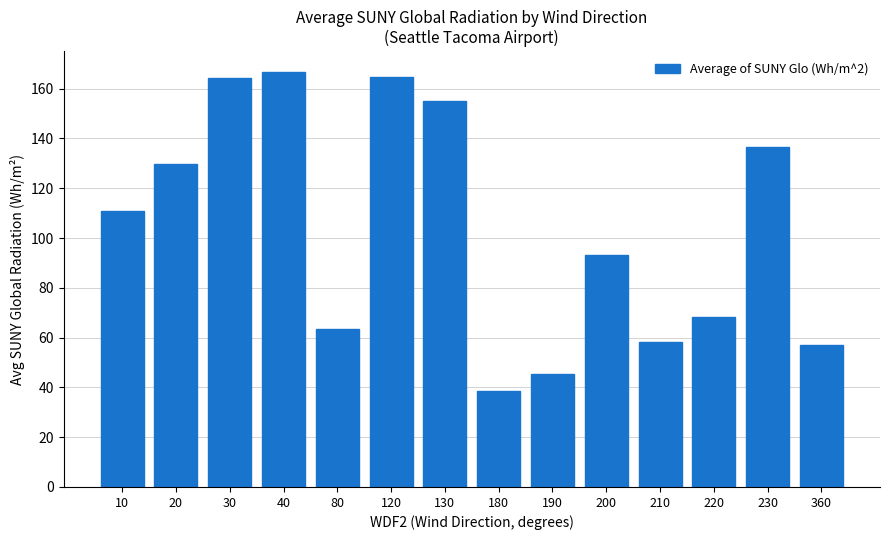

What is the sum of all values?

1451.5